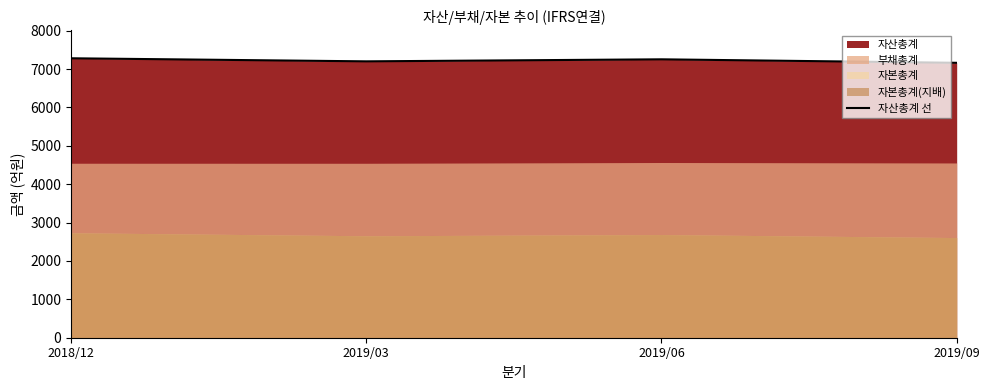

Is it true that the value at 2018/12 is 2679?

False